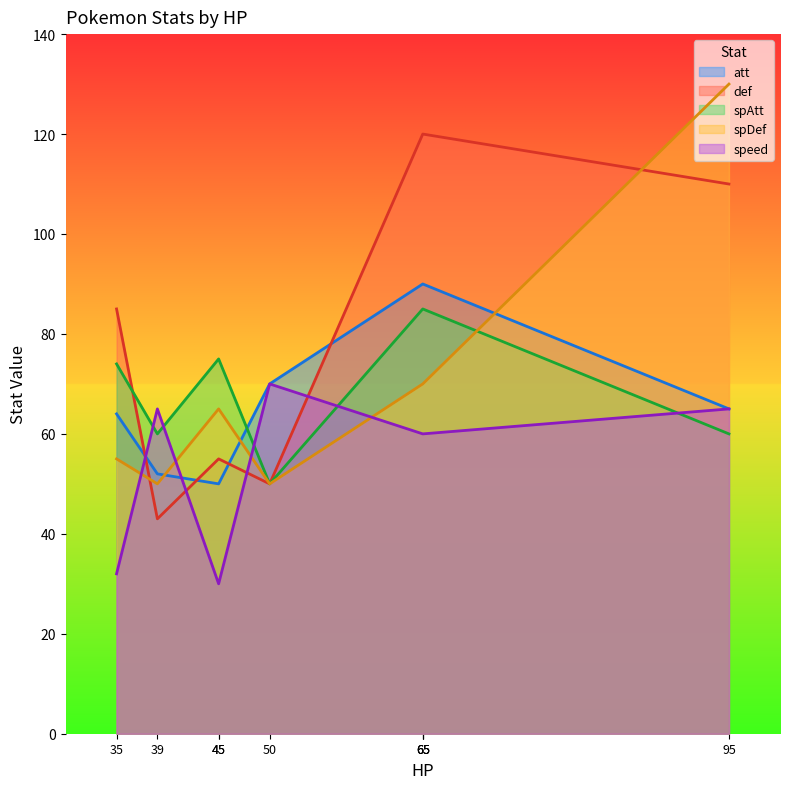

Does the chart have visible grid lines?

No